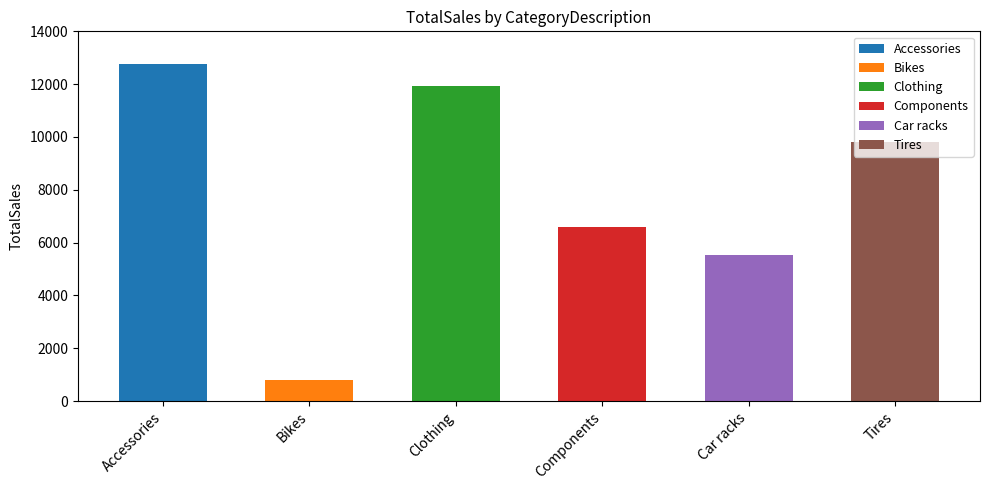

Approximately how many times larger is the value at Accessories compared to Tires?

1.3